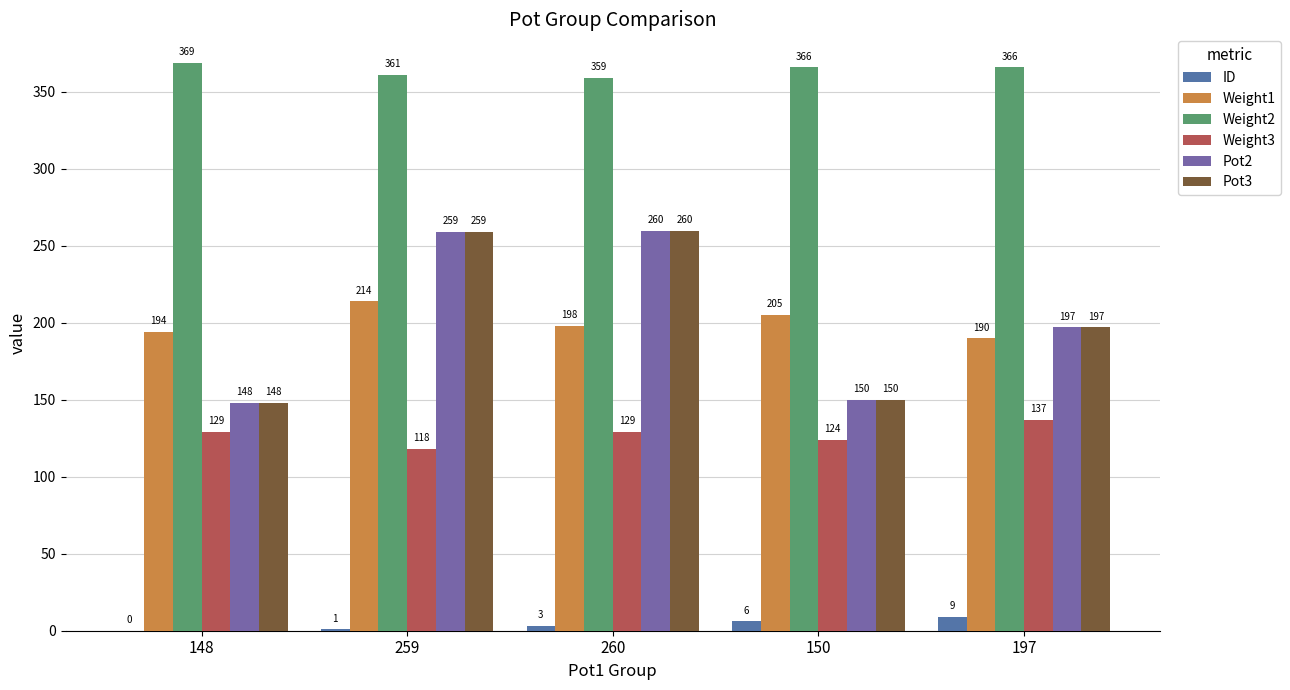

What is the label of the 5th bar from the right?

148